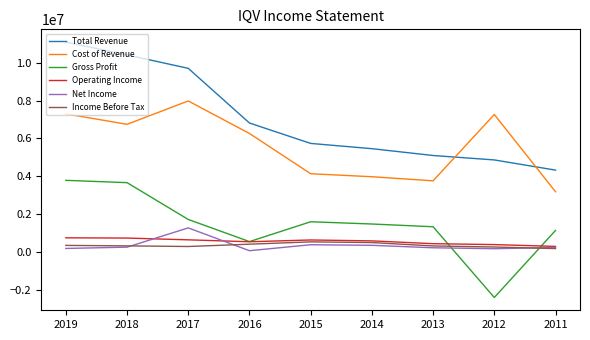

Which category has the lowest value across all series?

2012